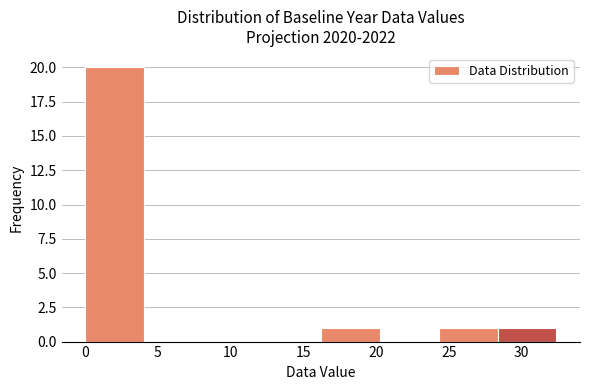

How tall is the bar that spans 28.5 to 32.5 on the x-axis? Neither the bar edges nor the heights are printed on the chart, so give them approximately, as read against the axes.

1